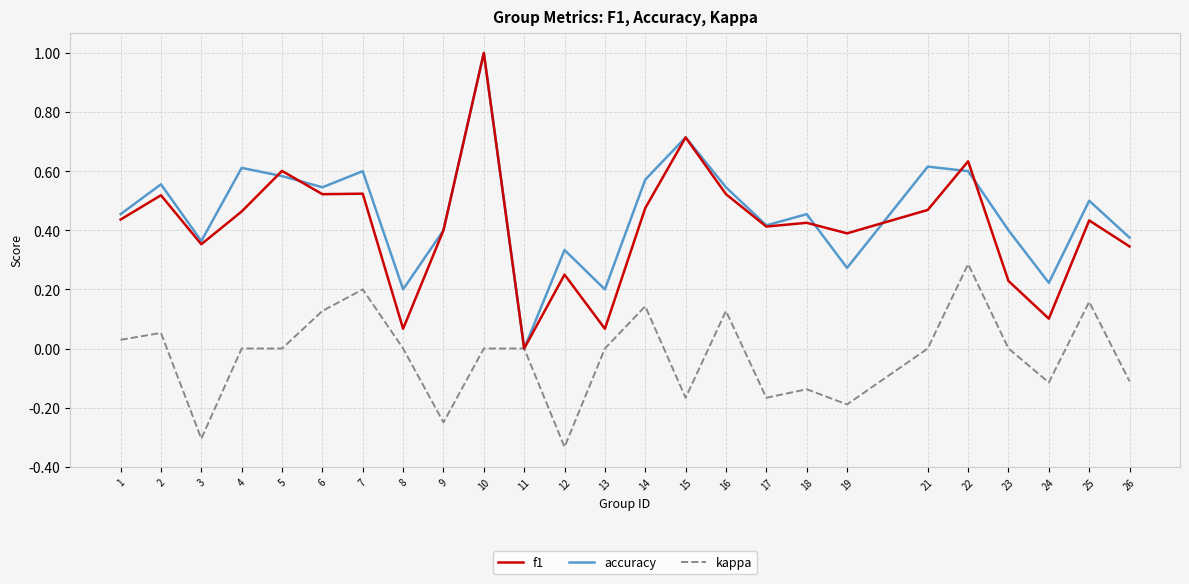

Which label corresponds to the smallest value in the chart?

12